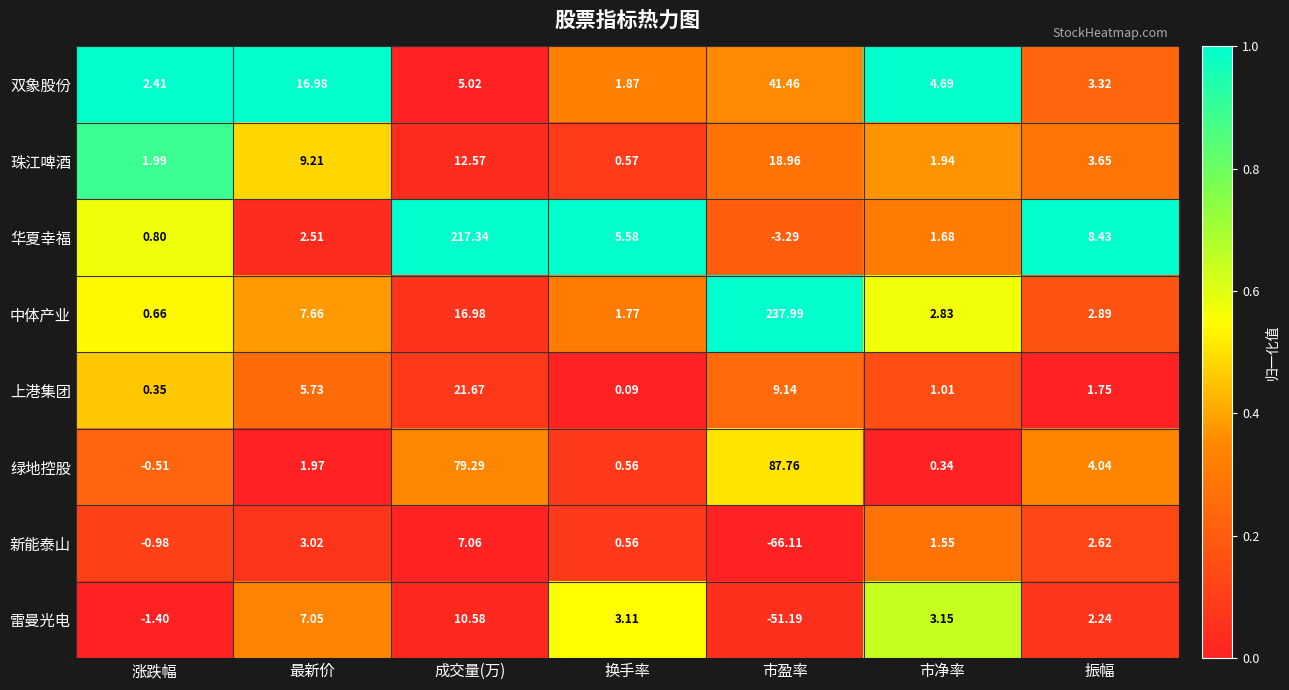

Which category has the lowest value in the 雷曼光电 series?

市盈率